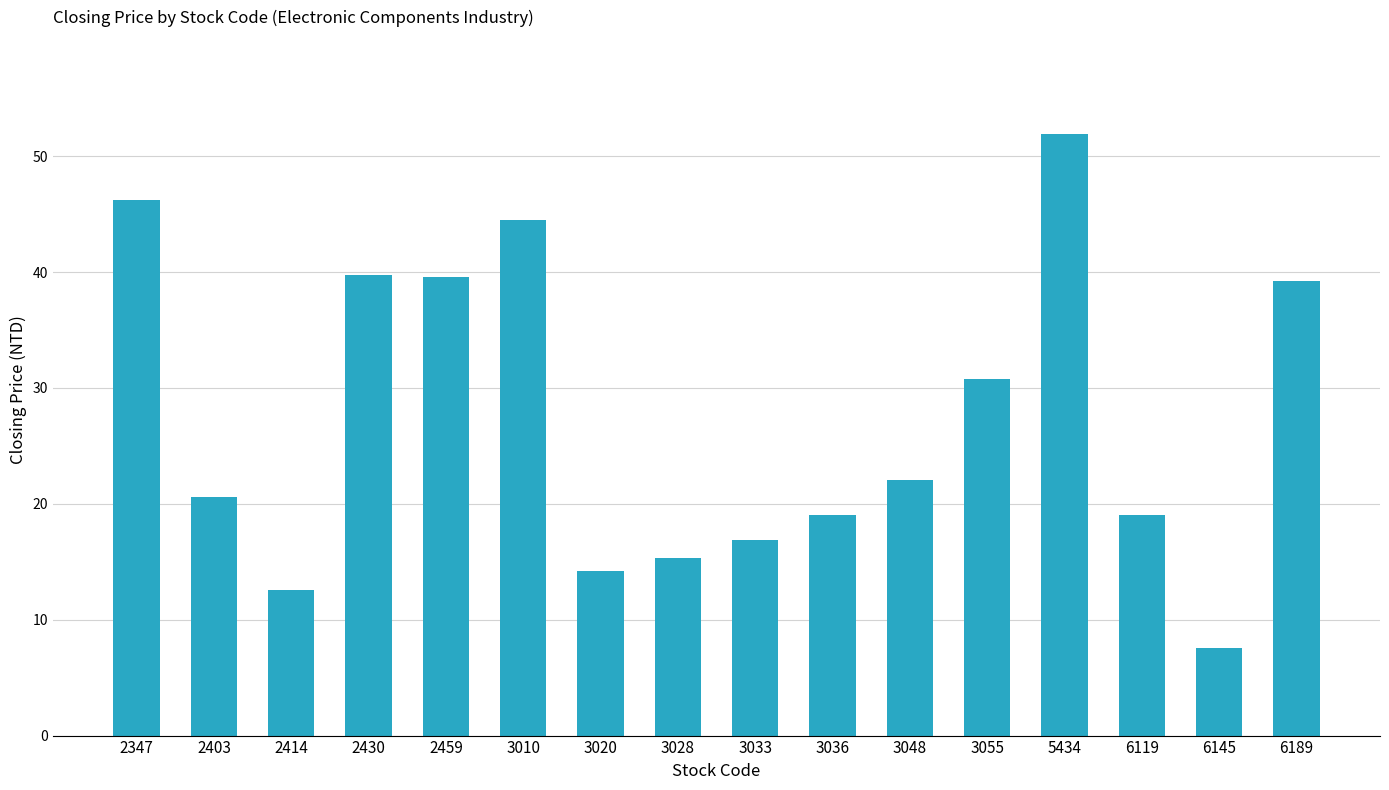

The value at 3010 is 28.8. True or false?

False